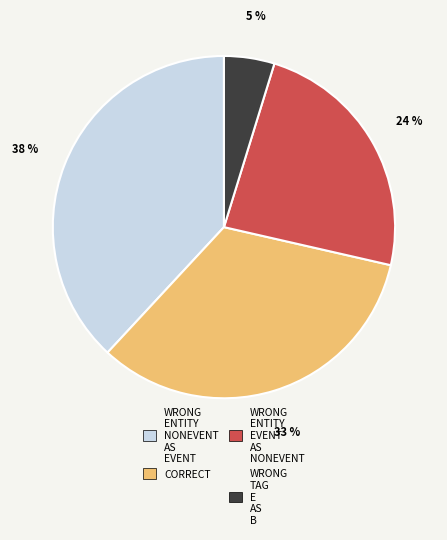

Does any single category account for the majority?

No